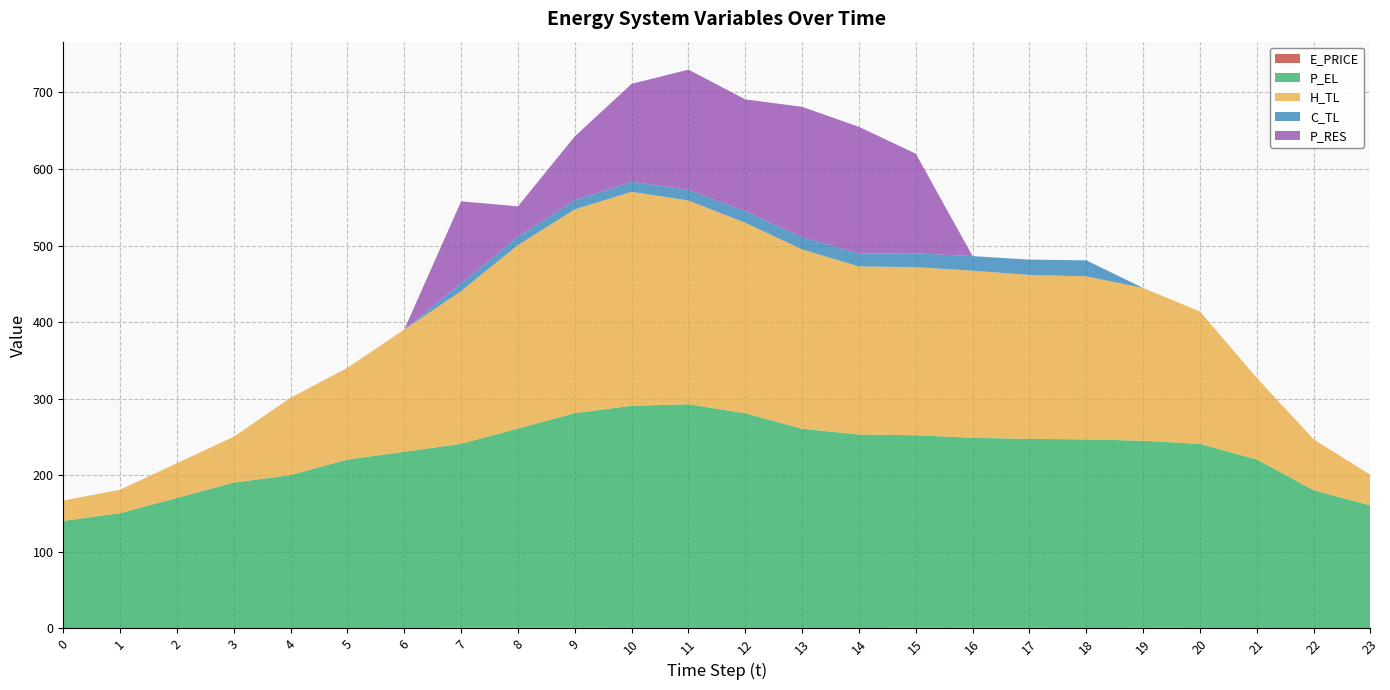

Reading right to left, extract all data points from this chart.

E_PRICE: 23=0.6	22=0.4	21=0.7	20=0.9	19=1.1	18=1.2	17=1.1	16=1.0	15=1.0	14=0.8	13=0.8	12=0.9	11=0.7	10=0.7	9=1.1	8=1.1	7=1.1	6=0.7	5=0.5	4=0.2	3=0.4	2=0.4	1=0.4	0=0.4
P_EL: 23=160.0	22=180.0	21=220.0	20=240.0	19=244.0	18=245.6	17=246.4	16=248.0	15=251.2	14=252.4	13=260.0	12=280.0	11=292.0	10=290.0	9=280.0	8=260.0	7=240.0	6=230.0	5=220.0	4=200.0	3=190.1	2=170.0	1=150.0	0=140.0
H_TL: 23=39.9	22=66.5	21=106.4	20=173.0	19=199.5	18=212.8	17=214.1	16=218.1	15=219.5	14=219.5	13=234.1	12=248.7	11=266.1	10=279.4	9=266.0	8=239.5	7=199.5	6=159.7	5=119.7	4=101.1	3=59.9	2=45.2	1=30.6	0=26.6
C_TL: 23=0.0	22=0.0	21=0.0	20=0.0	19=0.0	18=21.0	17=20.0	16=19.0	15=18.0	14=16.9	13=16.0	12=15.0	11=14.0	10=13.0	9=12.0	8=11.0	7=10.0	6=0.0	5=0.0	4=0.0	3=0.0	2=0.0	1=0.0	0=0.0
P_RES: 23=0.0	22=0.0	21=0.0	20=0.0	19=0.0	18=0.0	17=0.0	16=0.0	15=130.1	14=165.3	13=170.2	12=146.2	11=157.0	10=128.0	9=83.4	8=39.6	7=107.1	6=0.0	5=0.0	4=0.0	3=0.0	2=0.0	1=0.0	0=0.0